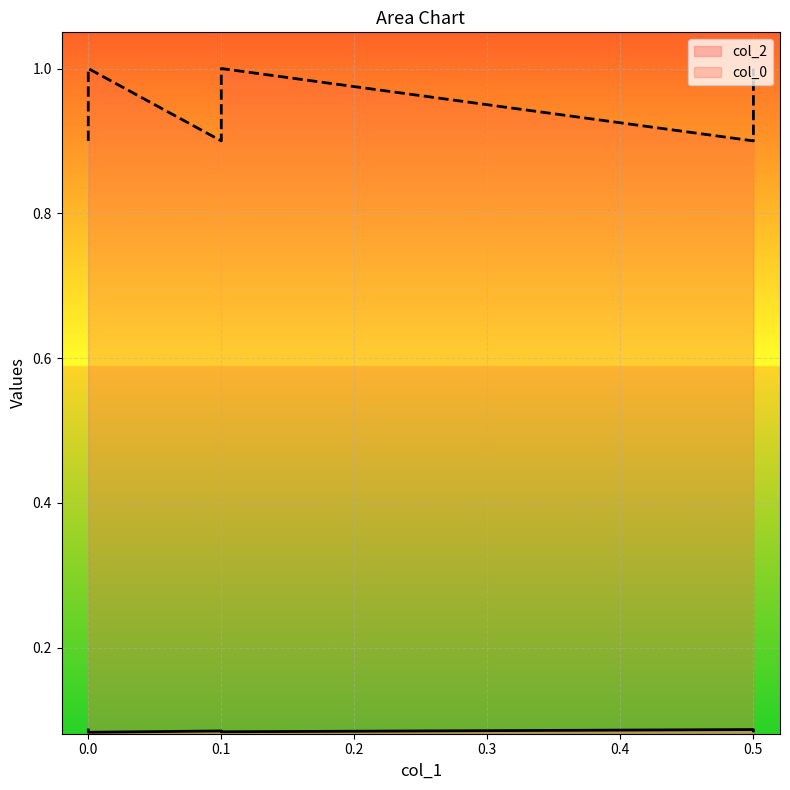

True or false: col_0 and col_2 intersect in this chart.

False